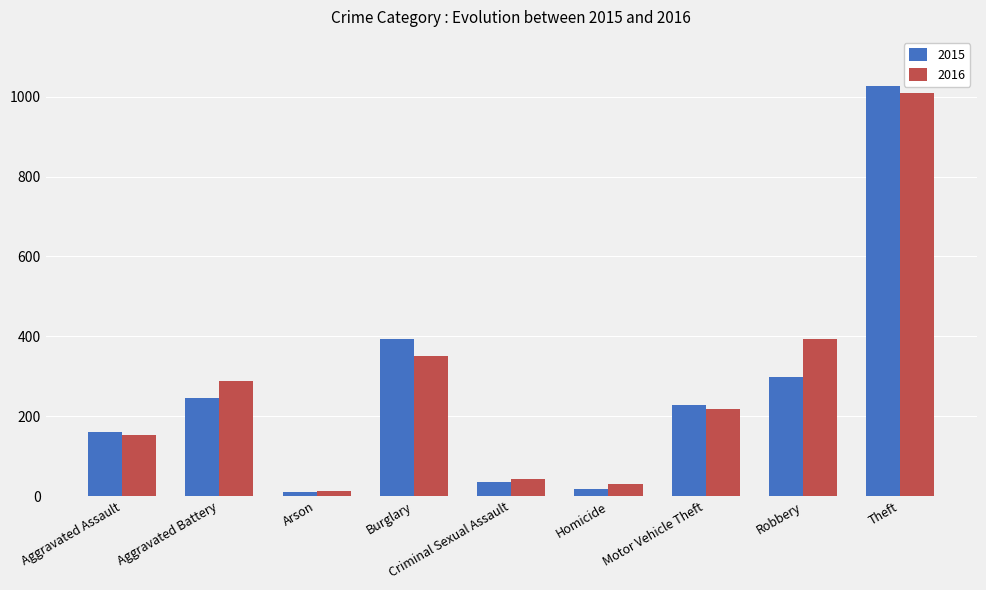

What is the highest value of the 2016 series?

1009